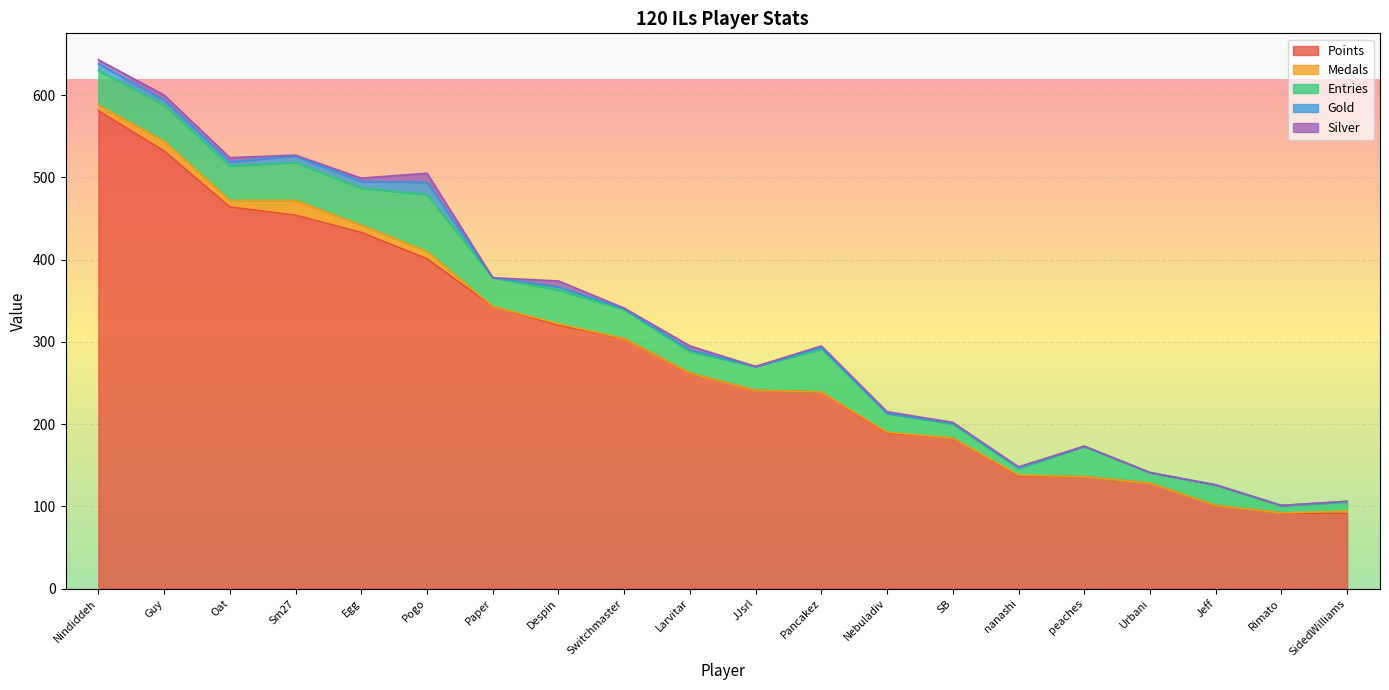

What is the sum of all Silver values?

51